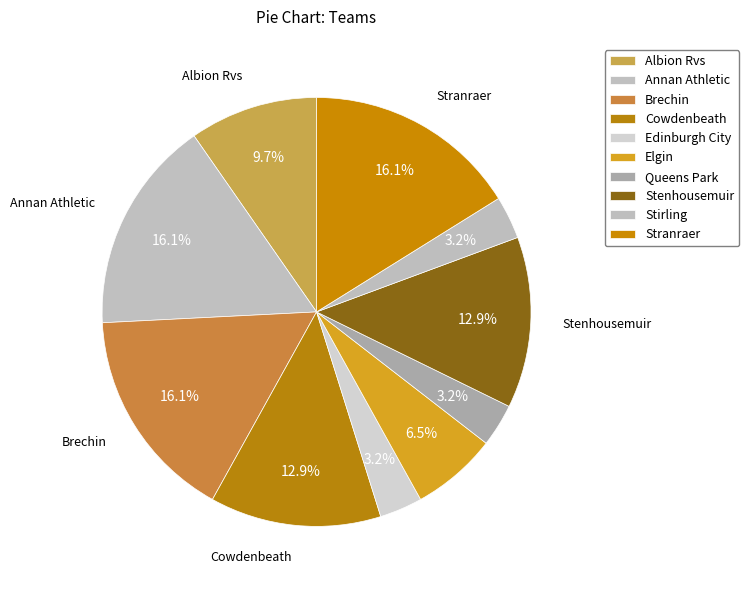

Rank the categories by value from lowest to highest.

Edinburgh City, Queens Park, Stirling, Elgin, Albion Rvs, Cowdenbeath, Stenhousemuir, Annan Athletic, Brechin, Stranraer